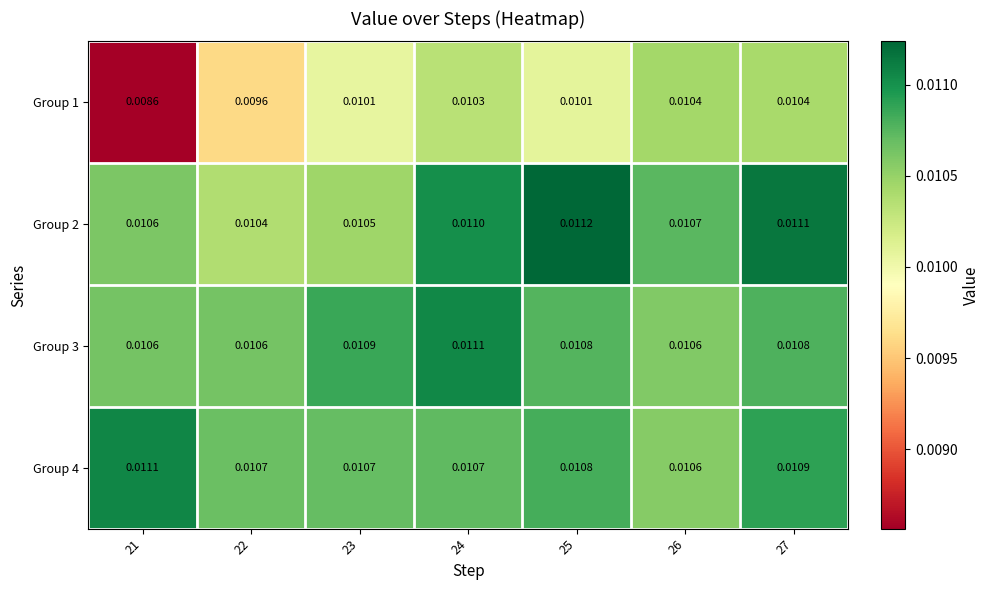

Is the value of Group 2 at 24 greater than the value of Group 1 at 27?

Yes